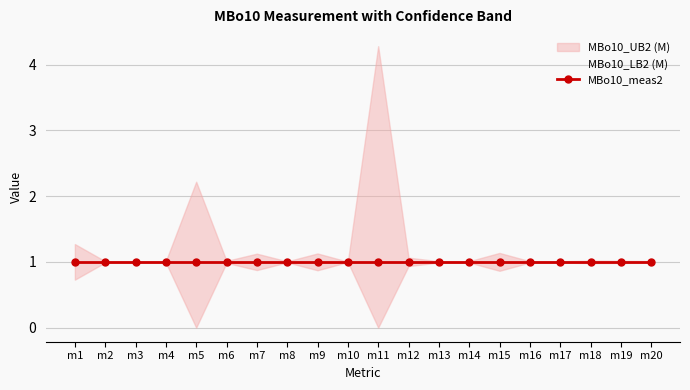

True or false: MBo10_UB2 (M) has a value of 1.4 at m16.

False